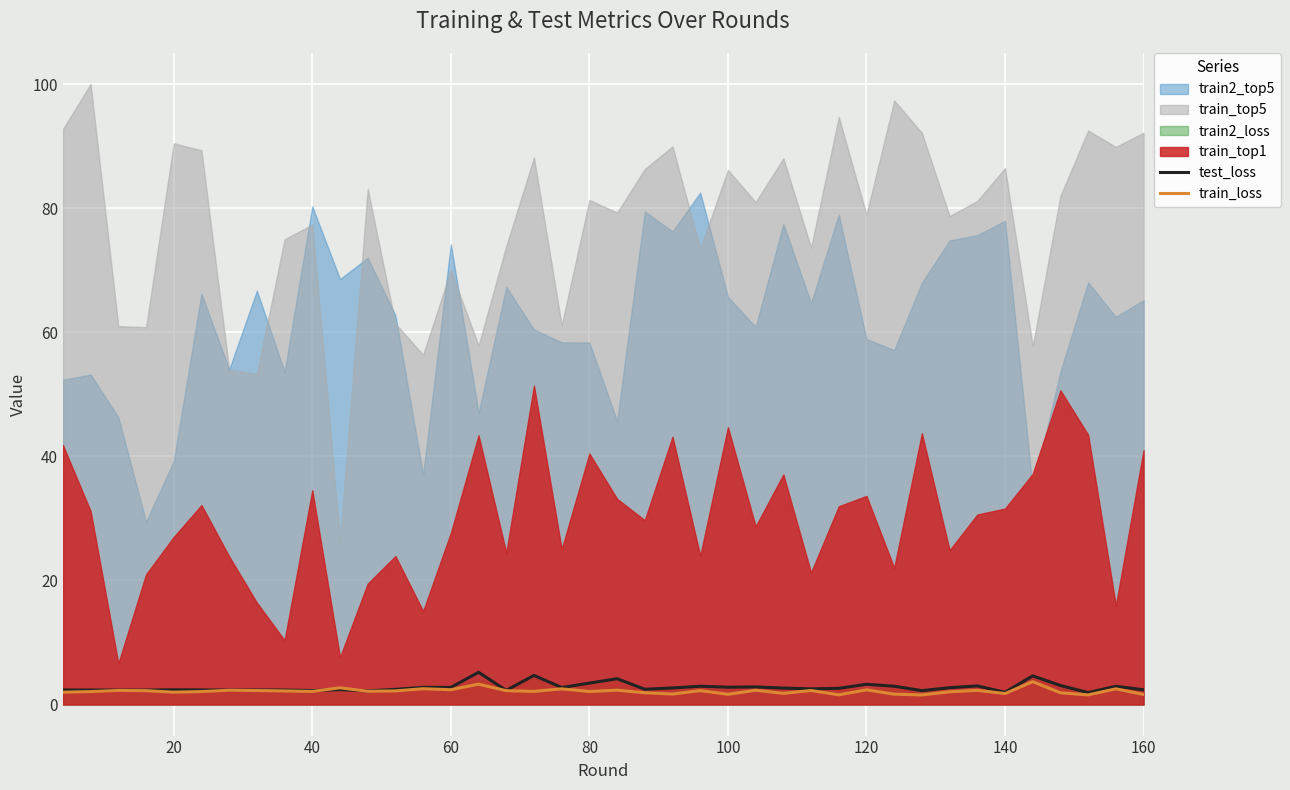

True or false: train_loss and test_loss intersect in this chart.

True